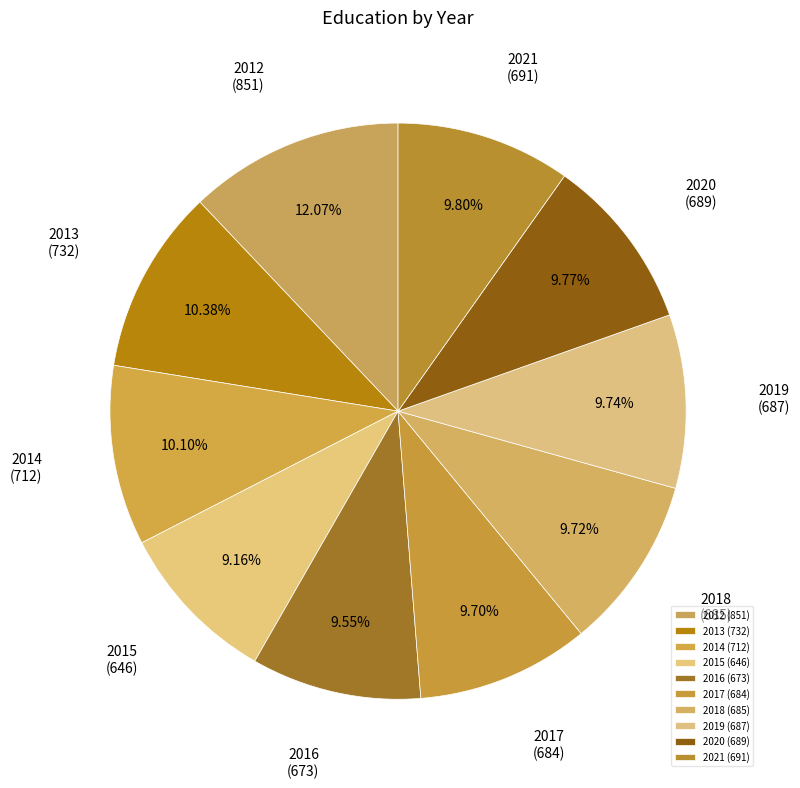

Is there any slice that represents more than half of the pie?

No